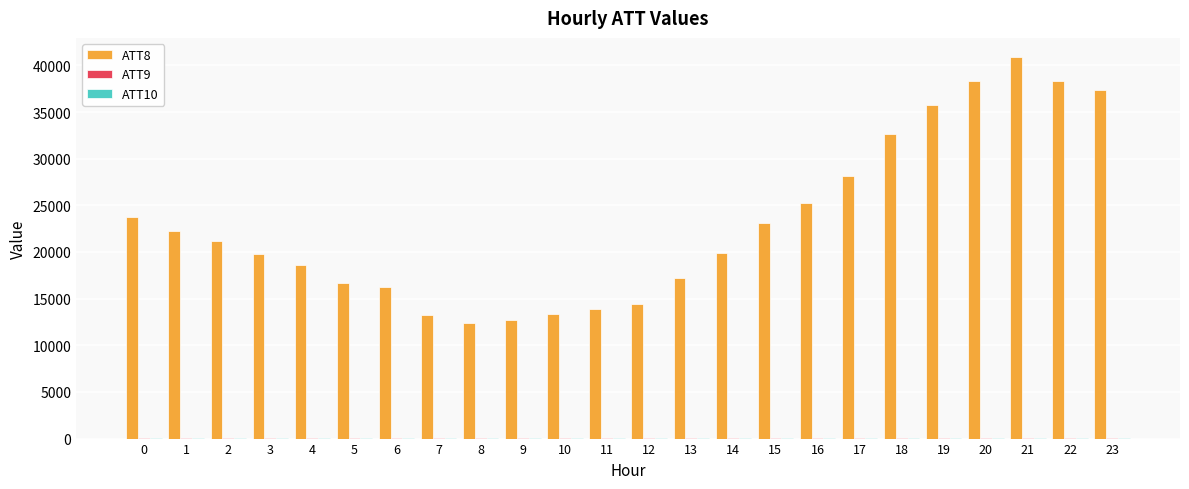

Which series has the largest total across all categories?

ATT8